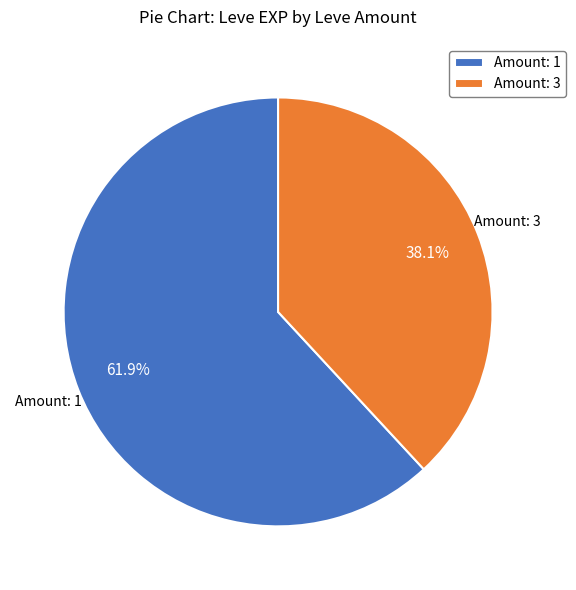

Is there a majority slice in this chart?

Yes